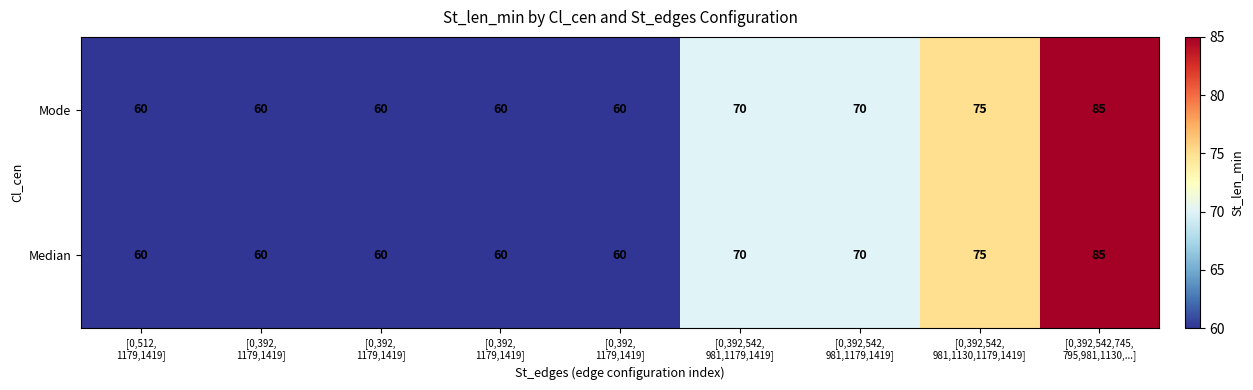

How many data points in Mode are above 60?

4